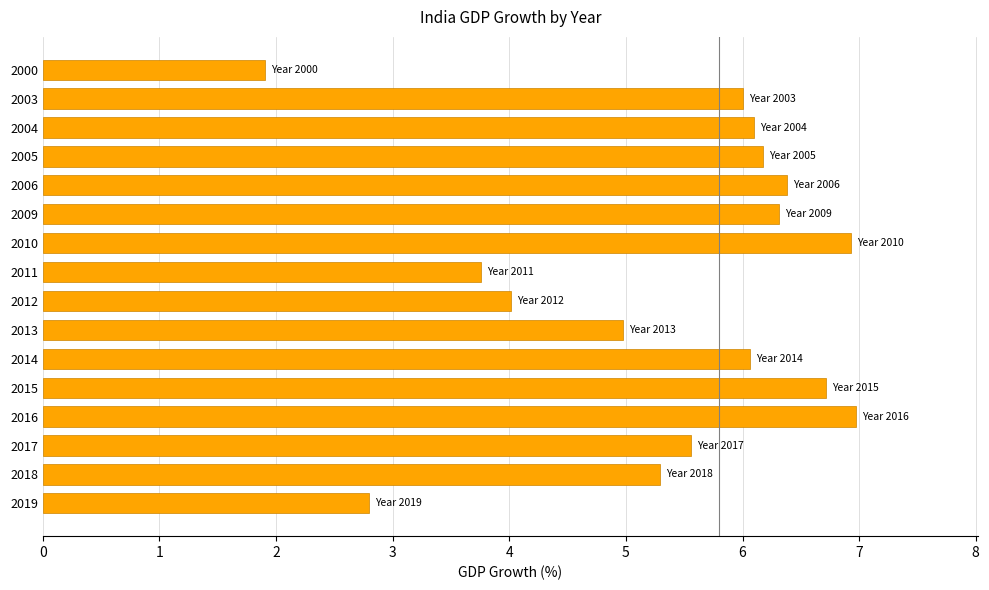

Reading bottom to top, transcribe all the data shown in this chart.

2019=2.8	2018=5.3	2017=5.6	2016=7.0	2015=6.7	2014=6.1	2013=5.0	2012=4.0	2011=3.8	2010=6.9	2009=6.3	2006=6.4	2005=6.2	2004=6.1	2003=6.0	2000=1.9